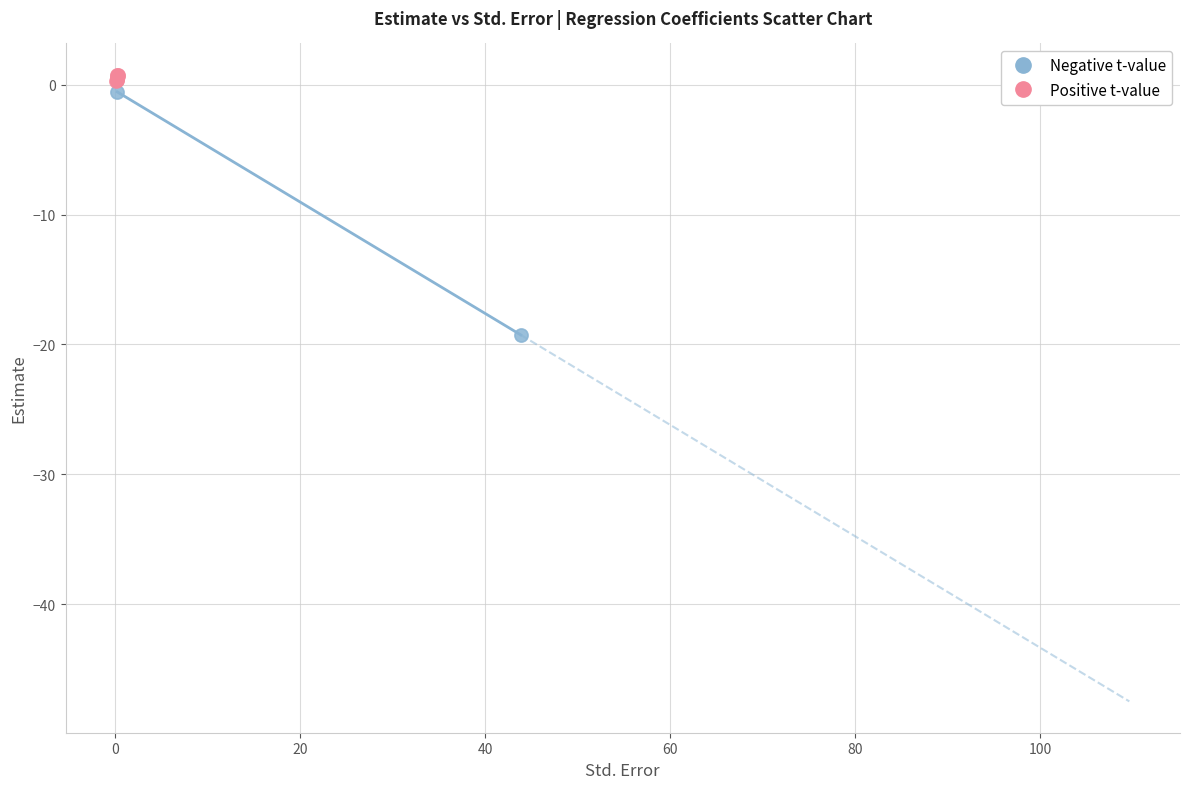

Which series contains the highest Y value?

Positive t-value